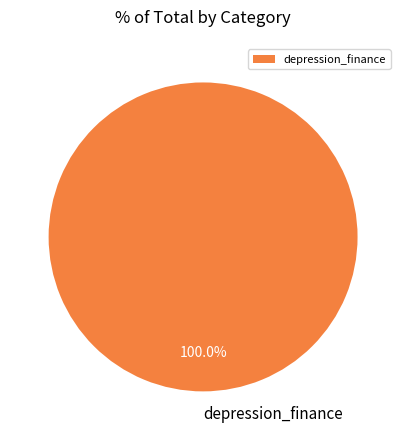

Rank the categories by value from lowest to highest.

depression_finance